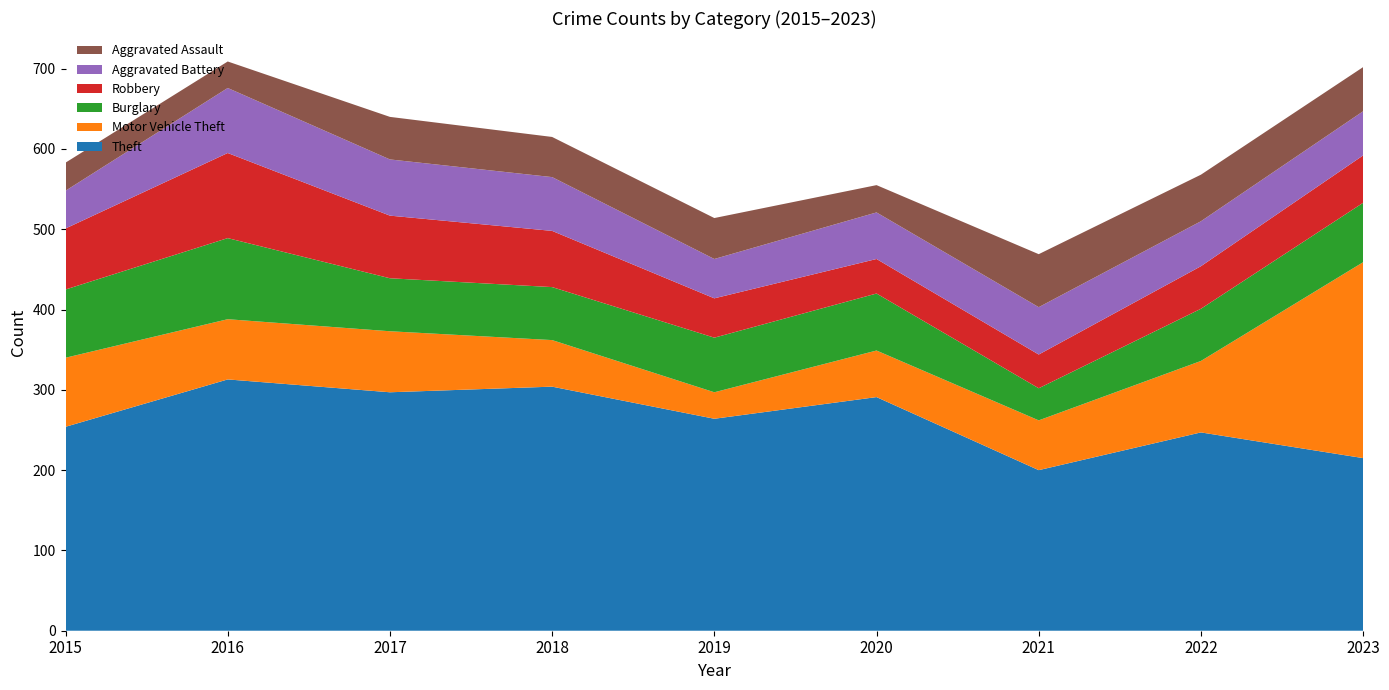

Reading left to right, extract all data points from this chart.

Theft: 2015=254	2016=313	2017=297	2018=304	2019=264	2020=291	2021=200	2022=247	2023=215
Motor Vehicle Theft: 2015=86	2016=75	2017=76	2018=58	2019=33	2020=58	2021=62	2022=89	2023=244
Burglary: 2015=85	2016=101	2017=66	2018=66	2019=68	2020=71	2021=40	2022=65	2023=74
Robbery: 2015=76	2016=106	2017=78	2018=70	2019=49	2020=43	2021=42	2022=53	2023=59
Aggravated Battery: 2015=47	2016=81	2017=70	2018=67	2019=49	2020=58	2021=59	2022=56	2023=55
Aggravated Assault: 2015=35	2016=33	2017=53	2018=50	2019=51	2020=34	2021=66	2022=58	2023=55